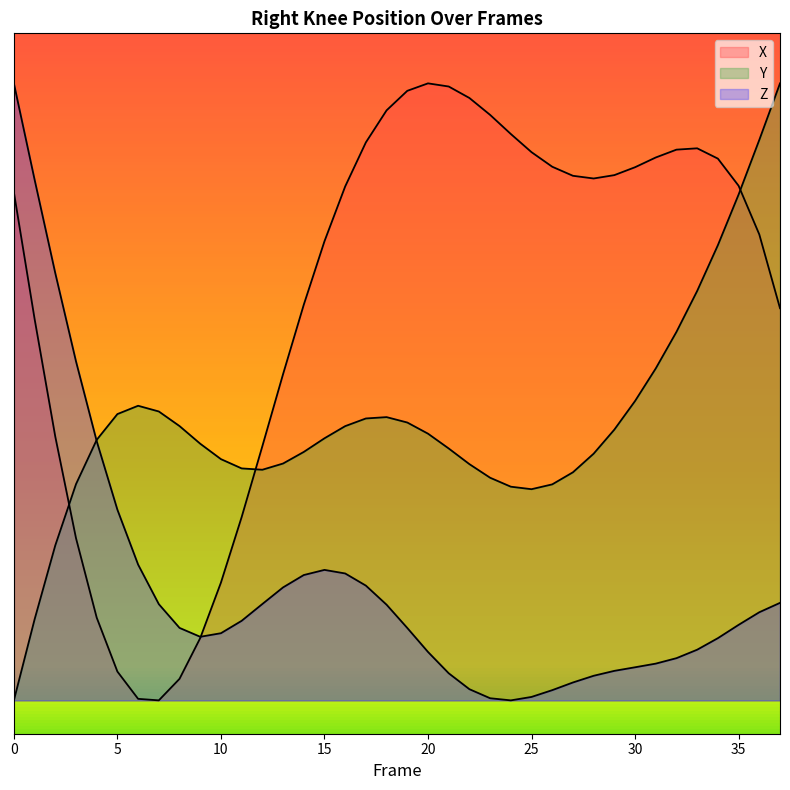

The value of X at 15 is 27.5. True or false?

True